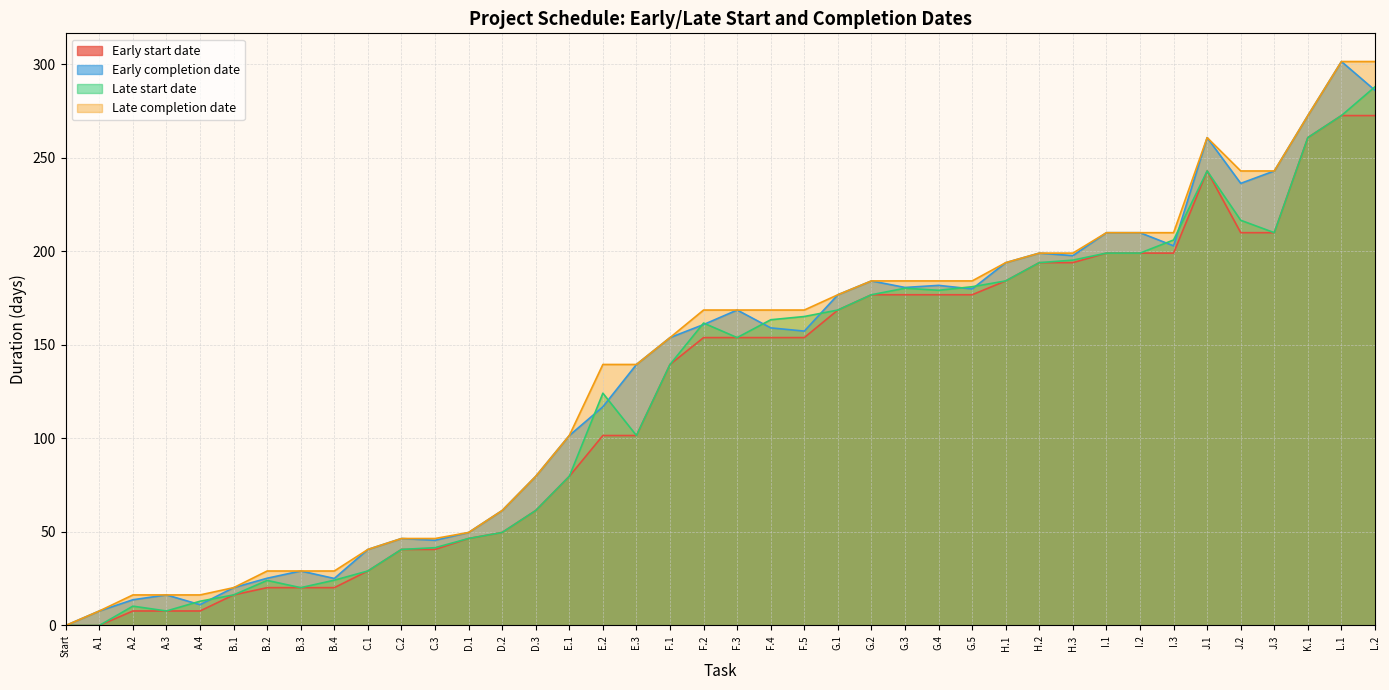

How many lines are shown in the chart?

4